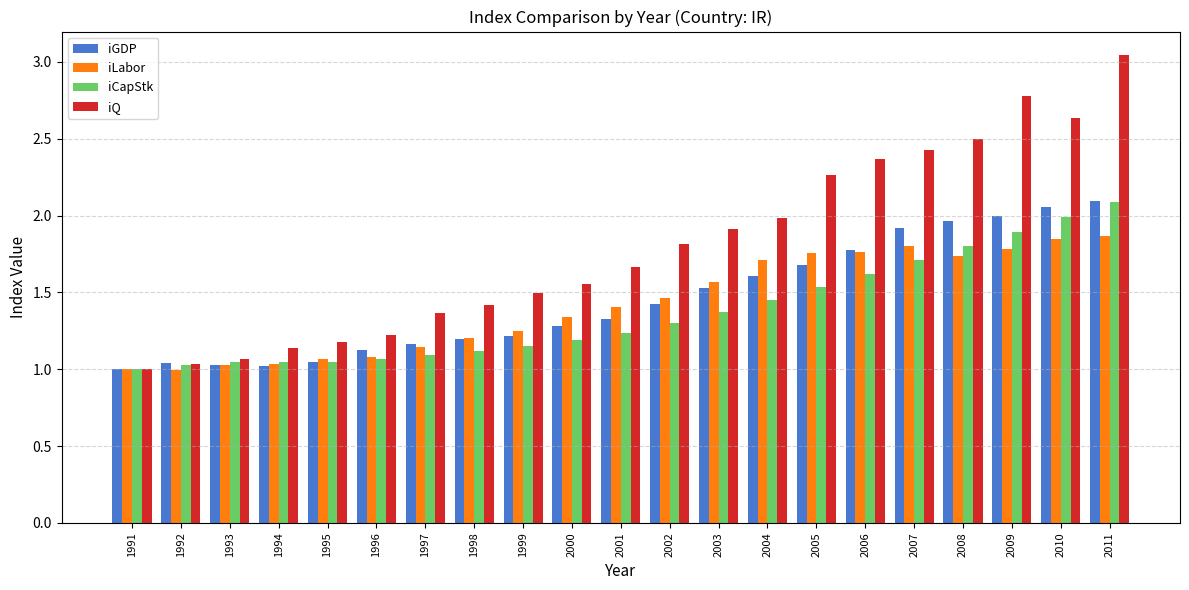

Which category has the lowest value in the iCapStk series?

1991